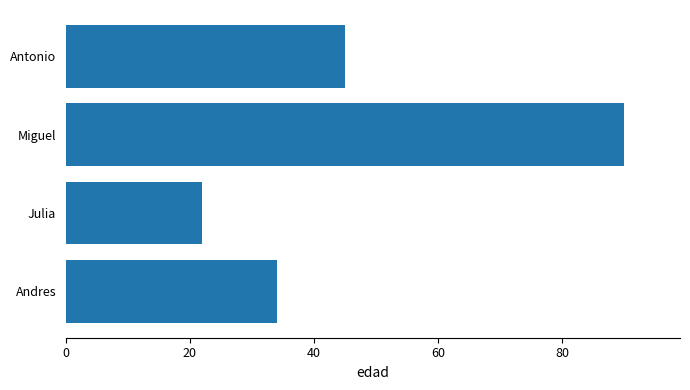

What is the difference between the maximum and minimum values?

68